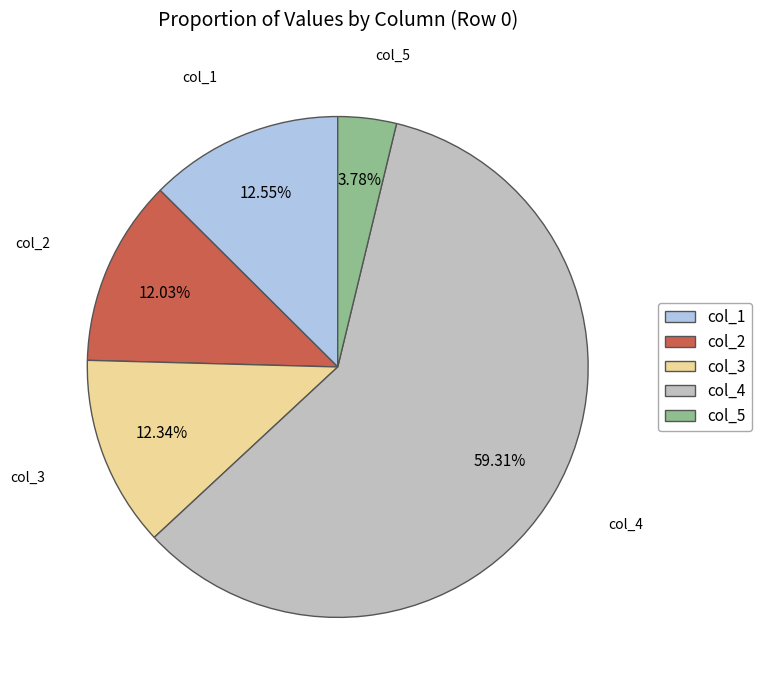

What percentage is the col_3 slice, to the nearest percent?

12%